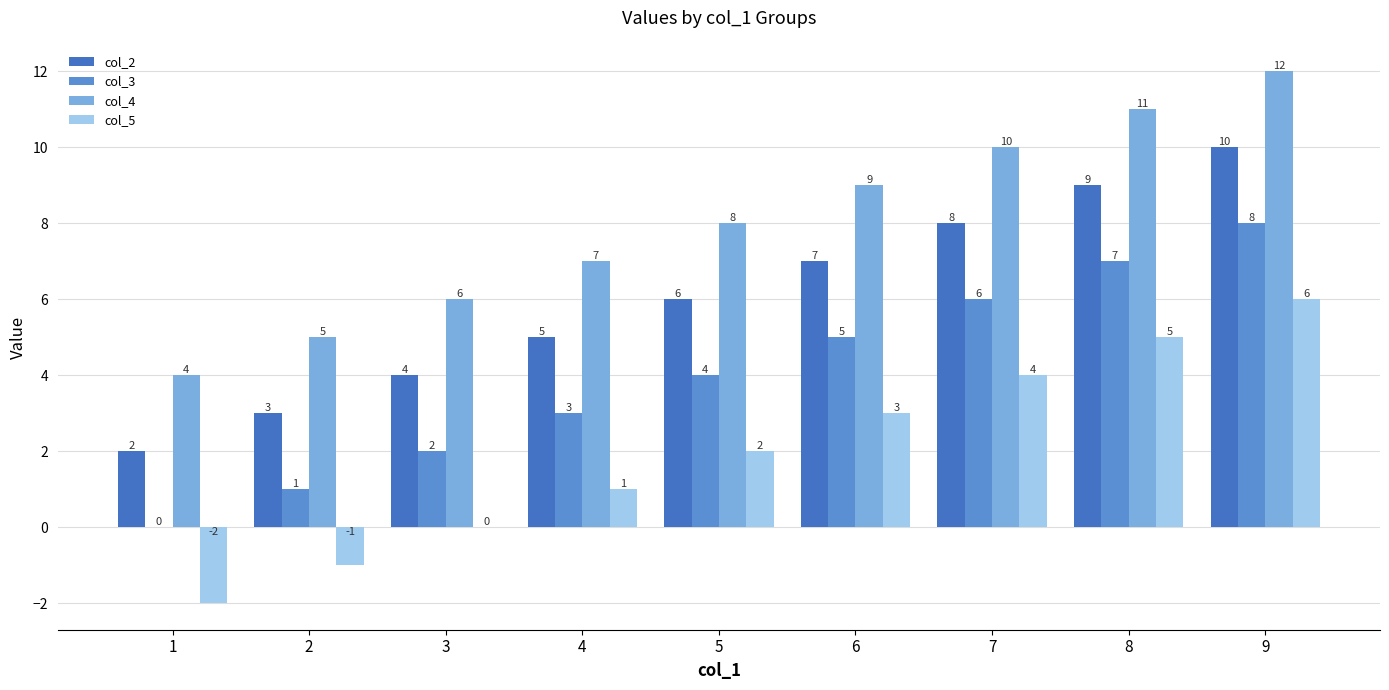

The col_4 series shows 17 at 8. True or false?

False